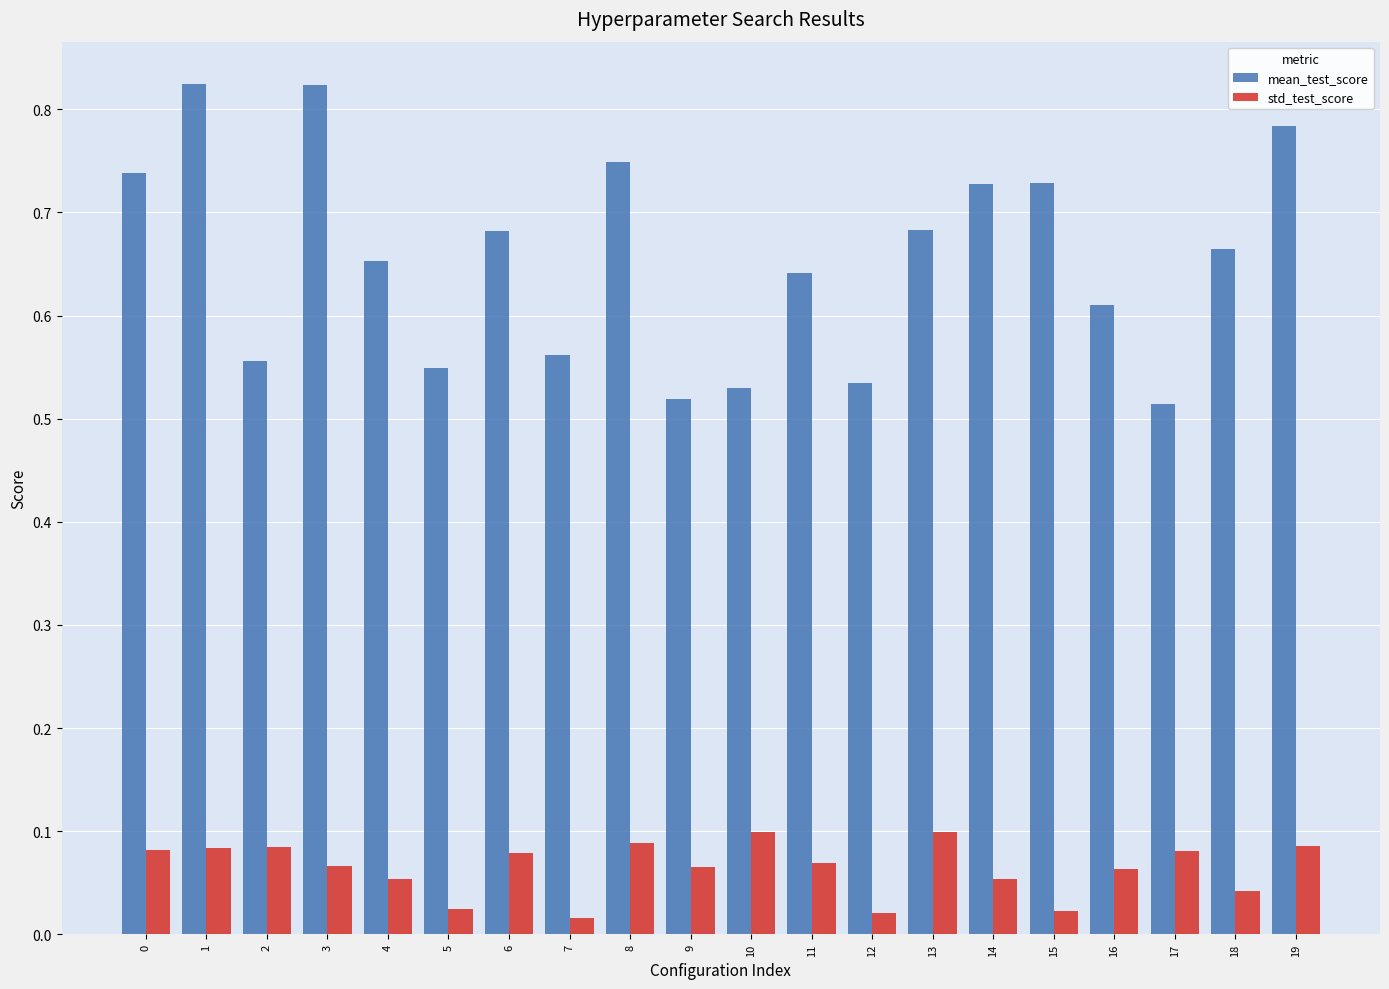

What is the sum of all std_test_score values?

1.3